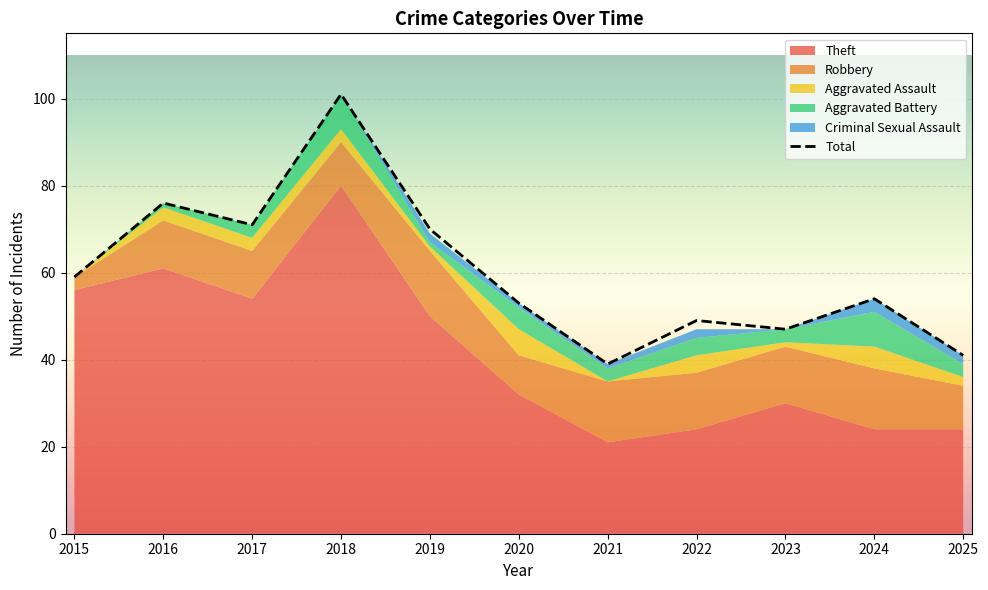

Is it true that Criminal Sexual Assault equals 0 at 2022?

False